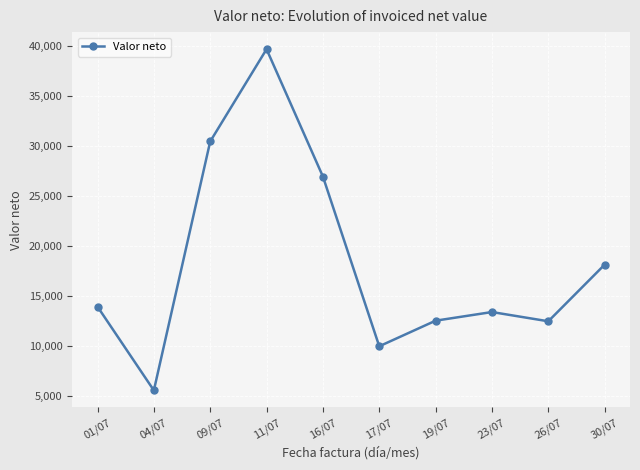

Count the number of categories in the chart.

10